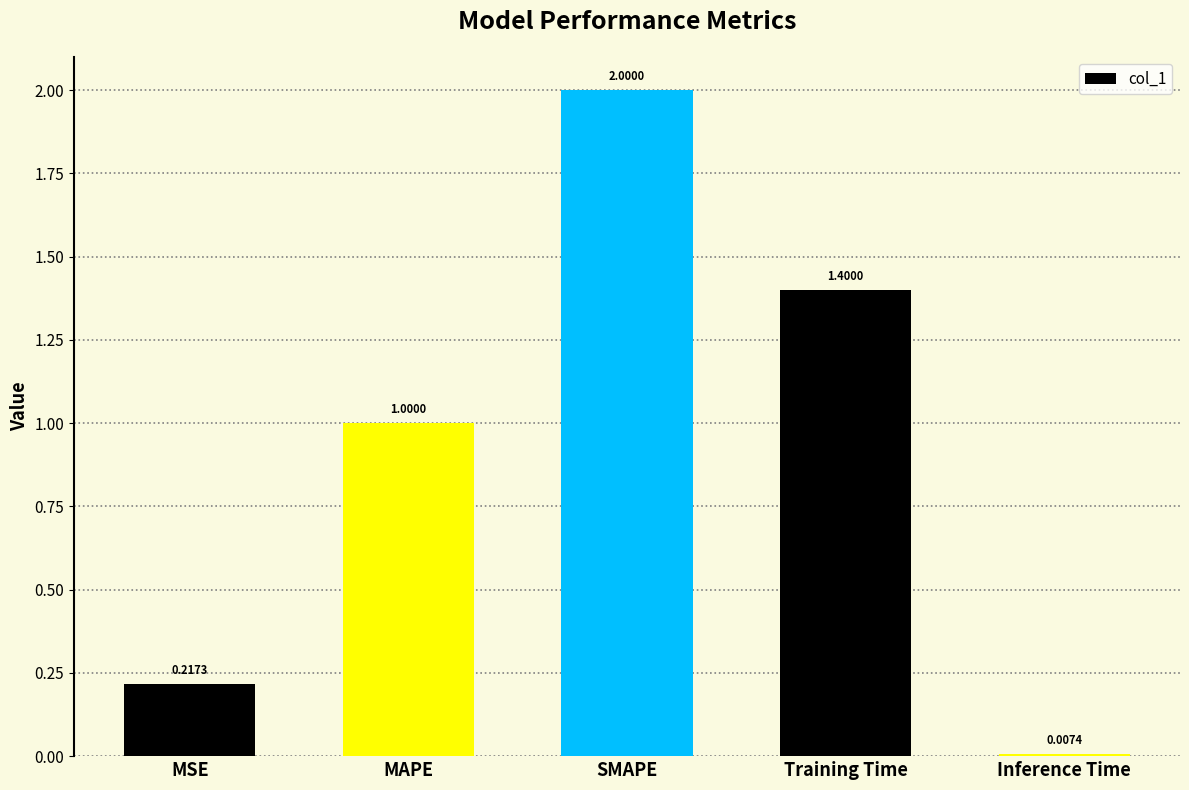

What is the change in value from SMAPE to Training Time?

-0.6